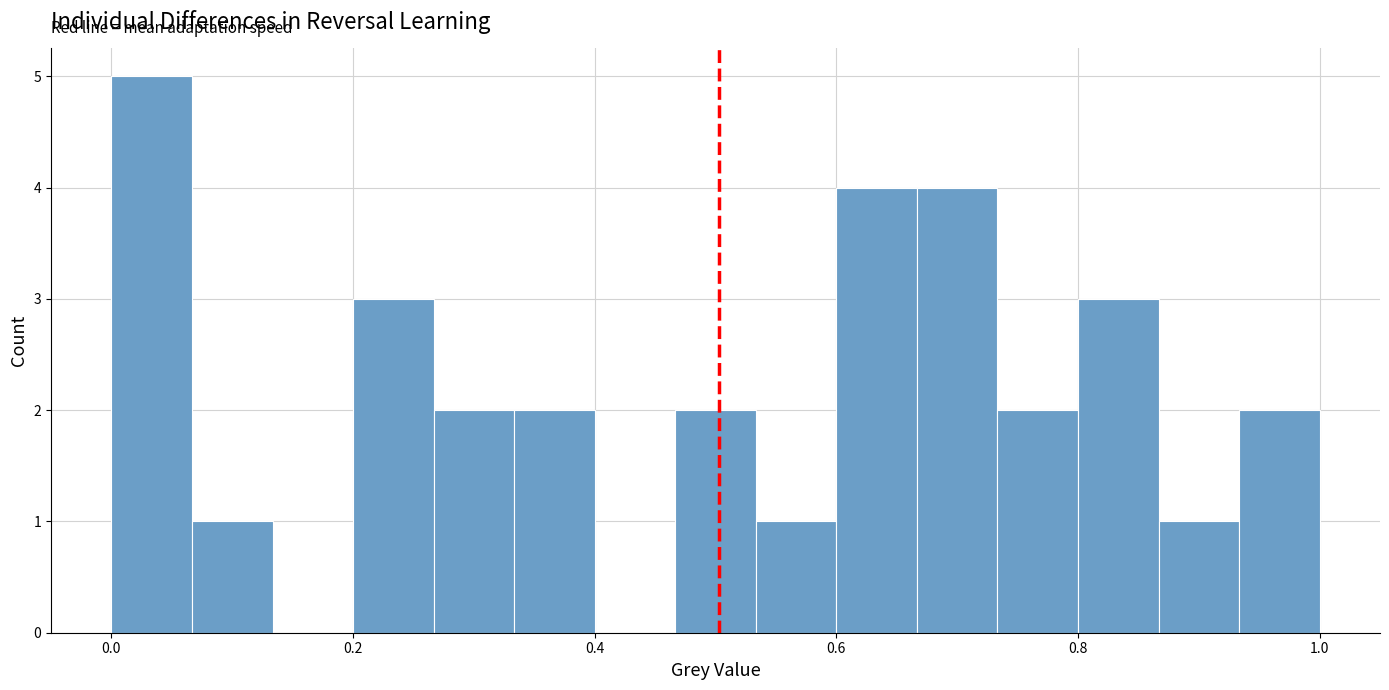

Read against the x-axis, roughly where is the centre of the tallest bar?

0.04